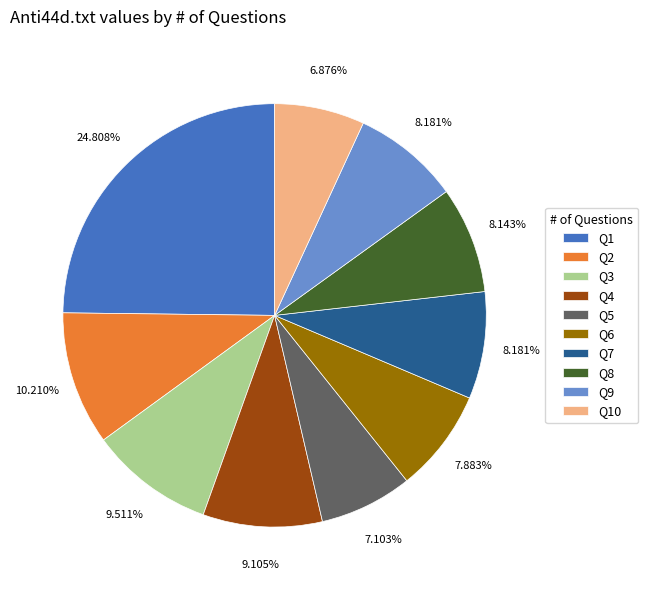

To the nearest percent, what is the average slice percentage?

10%